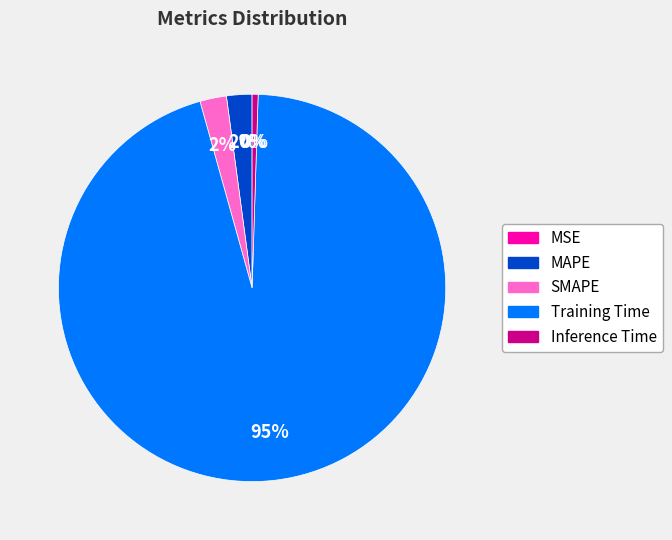

How many slices are in this pie chart?

5